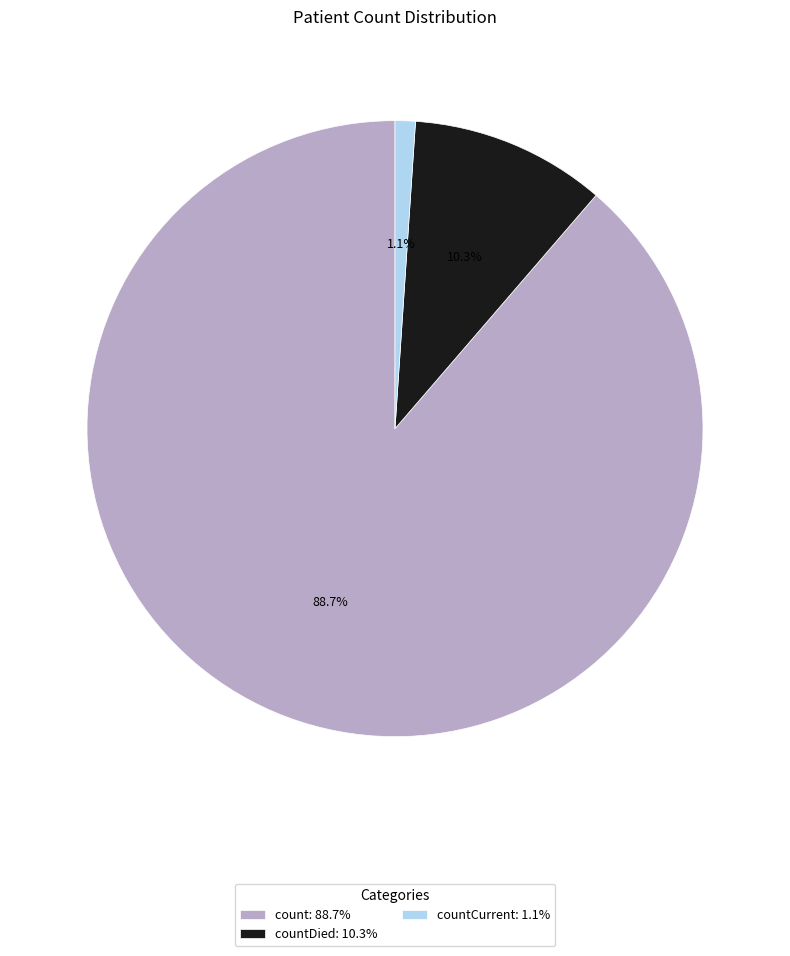

Does any single category account for the majority?

Yes